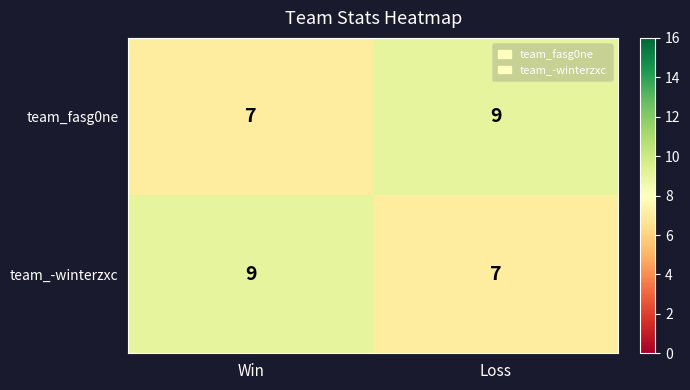

What is the approximate value of team_-winterzxc at Win?

9